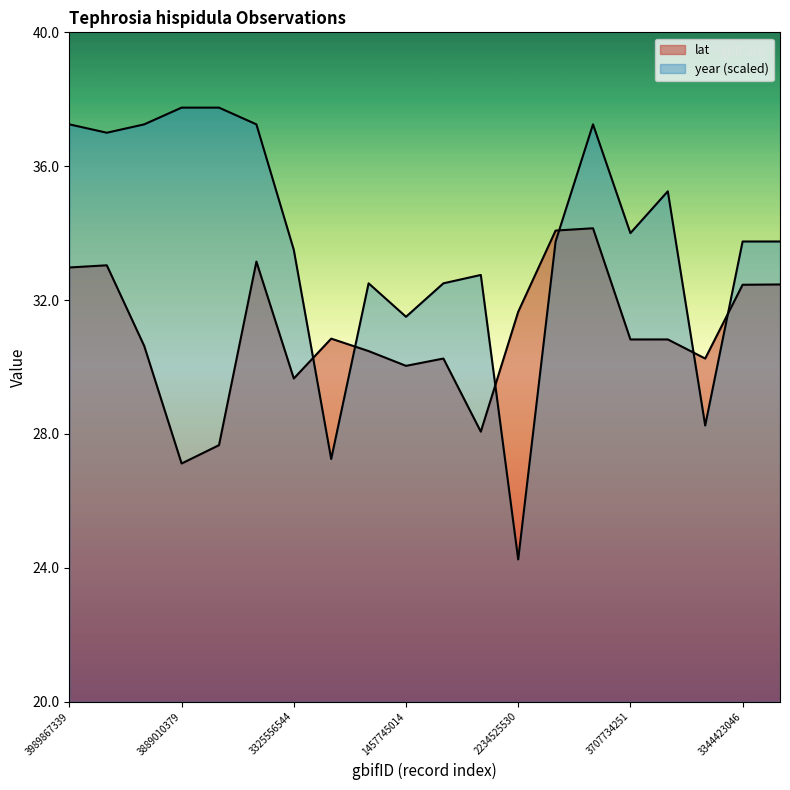

Is it true that lat equals 30.8 at 3707754224?

True